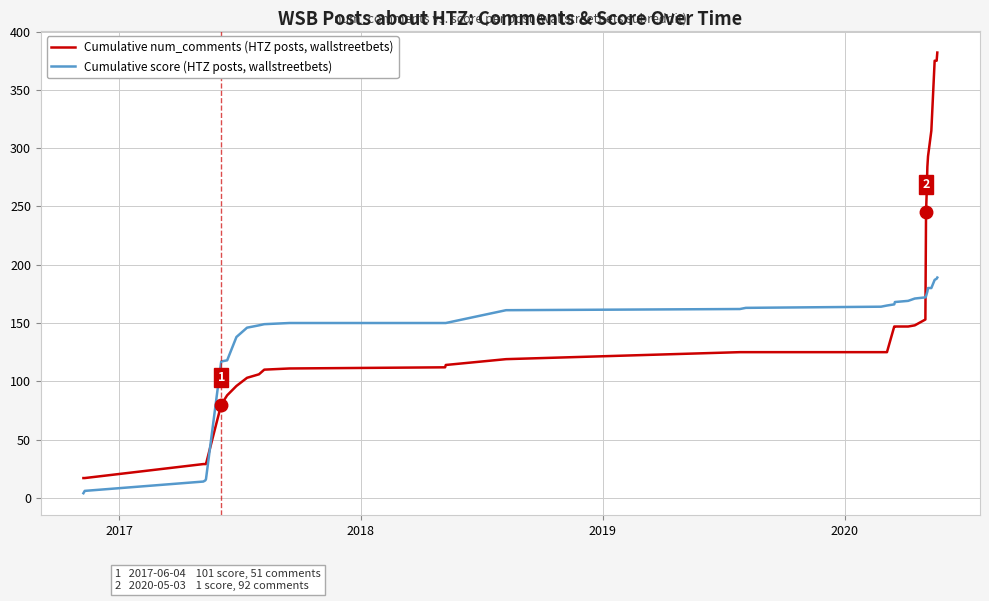

After their last crossing, which series has the higher values: Cumulative num_comments (HTZ posts, wallstreetbets) or Cumulative score (HTZ posts, wallstreetbets)?

Cumulative num_comments (HTZ posts, wallstreetbets)